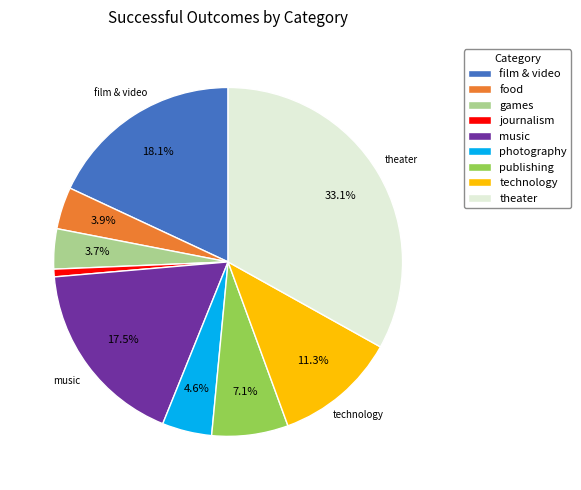

Does any single category account for the majority?

No